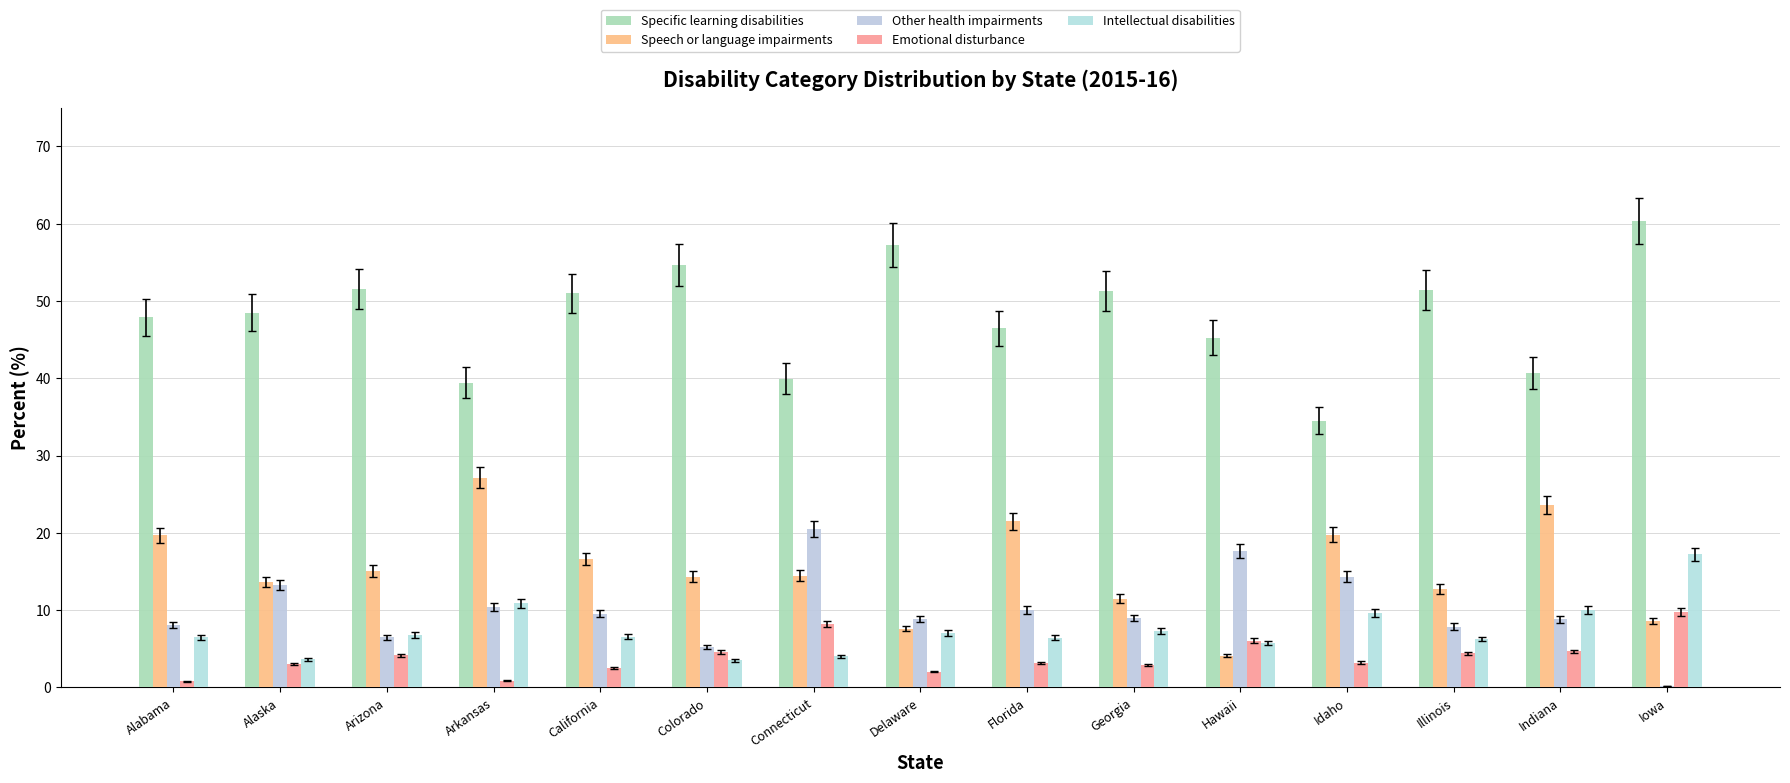

Is it true that Emotional disturbance equals 0.3 at Alabama?

False